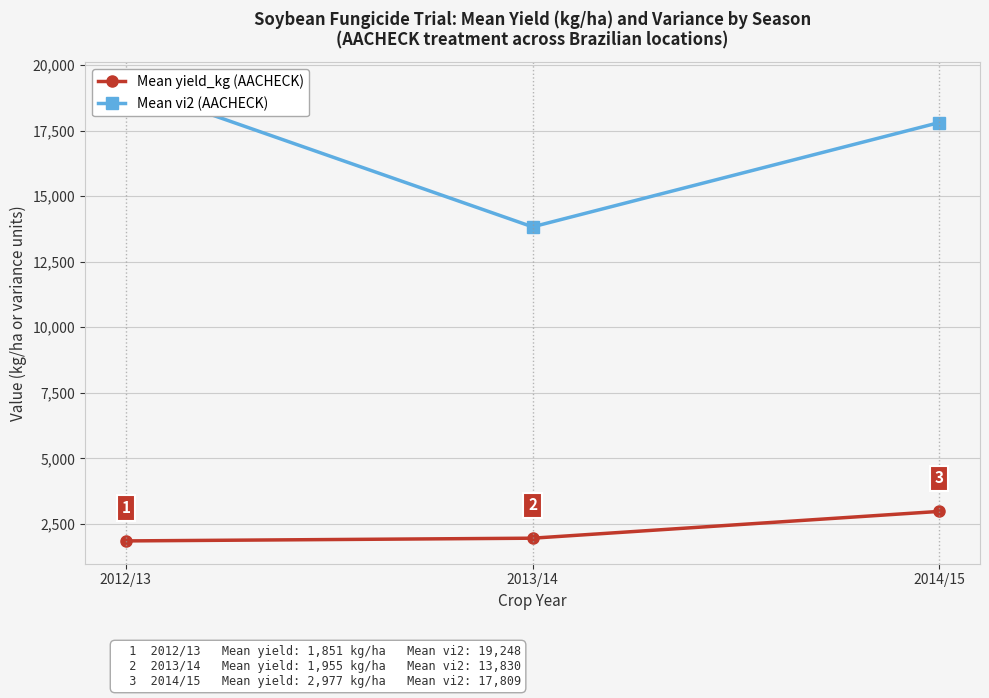

List the series in order of their peak value, lowest first.

Mean yield_kg (AACHECK), Mean vi2 (AACHECK)